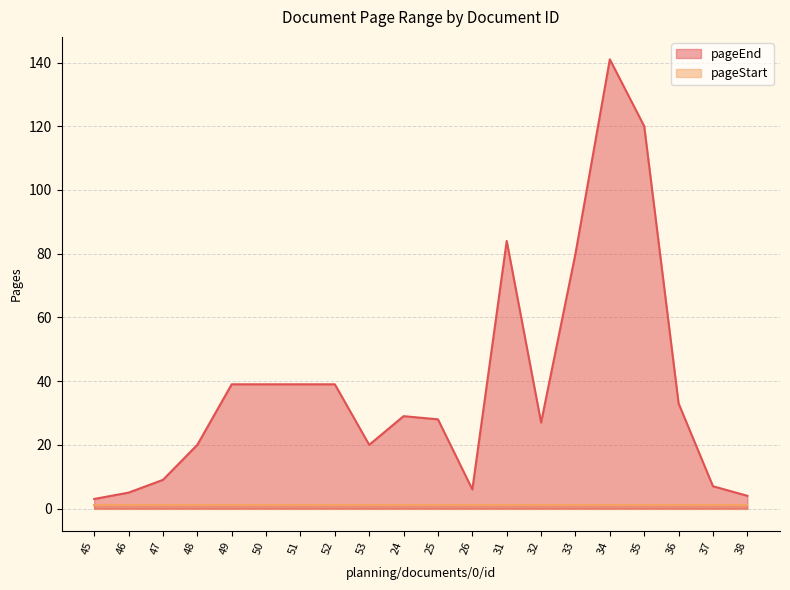

What is the difference between the values at 36 and 48?

13